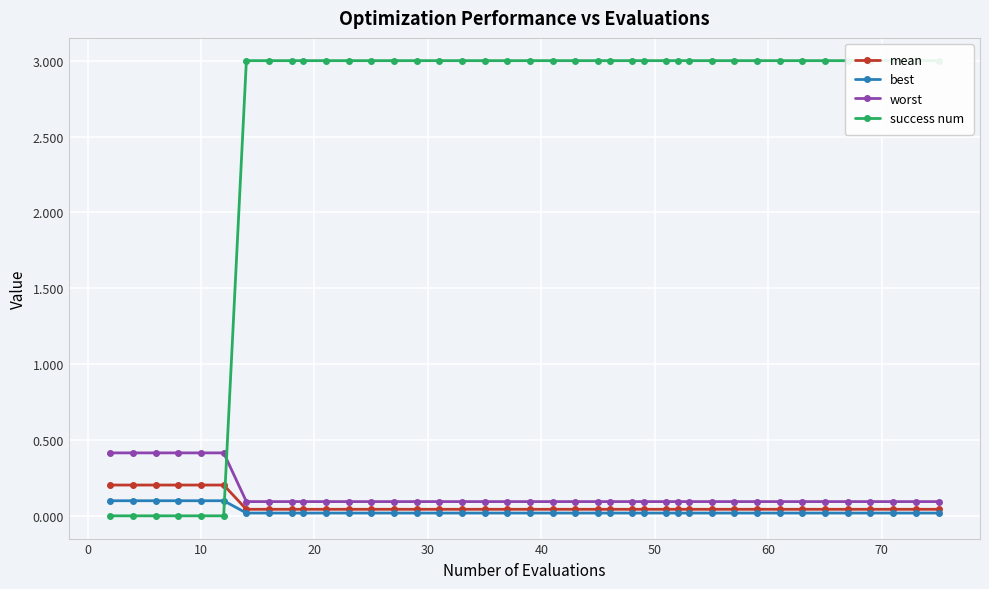

True or false: mean and worst cross at least once.

False